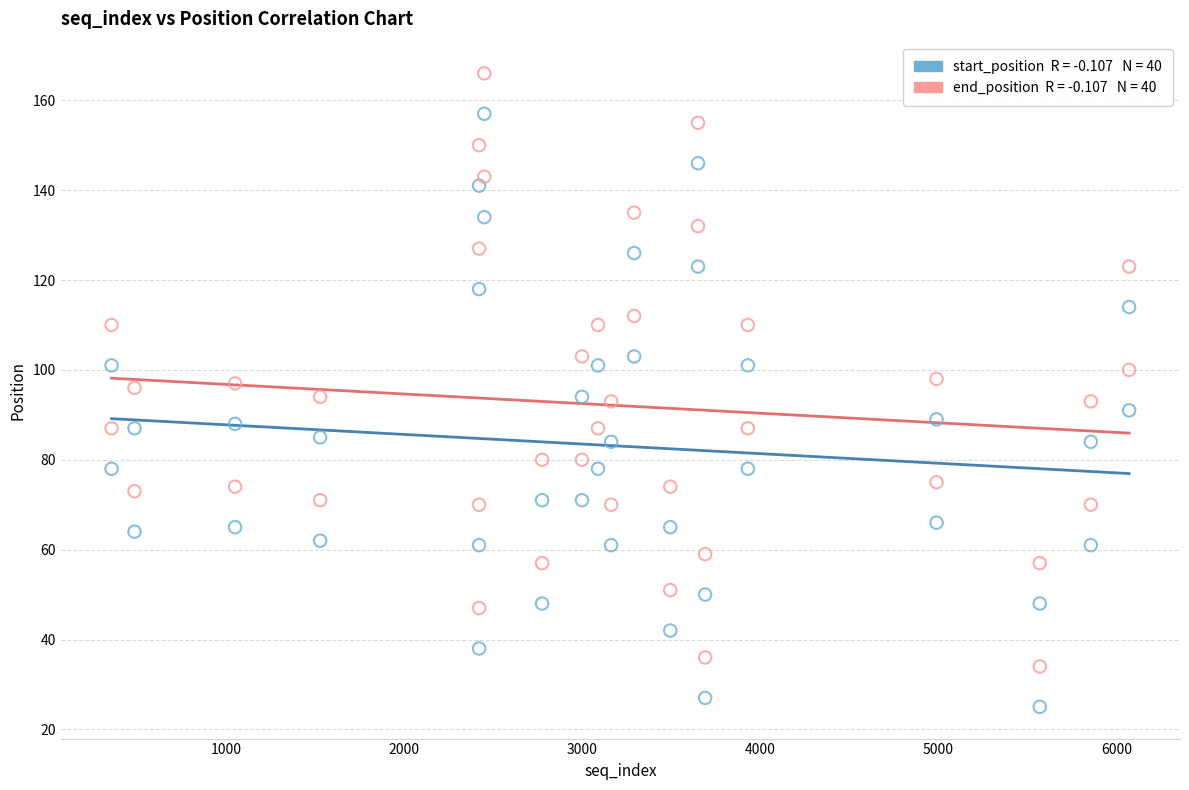

Across all data points, what is the range of Y values (max minus min)?

141